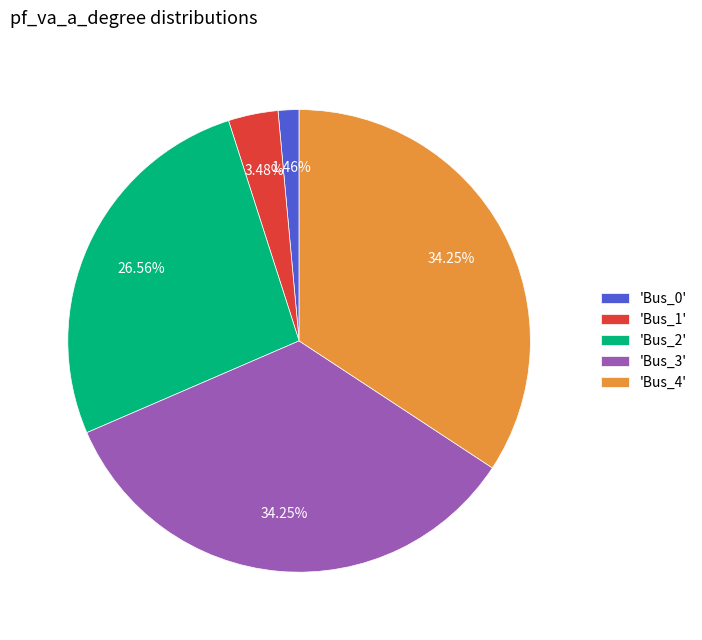

How many slices are in this pie chart?

5